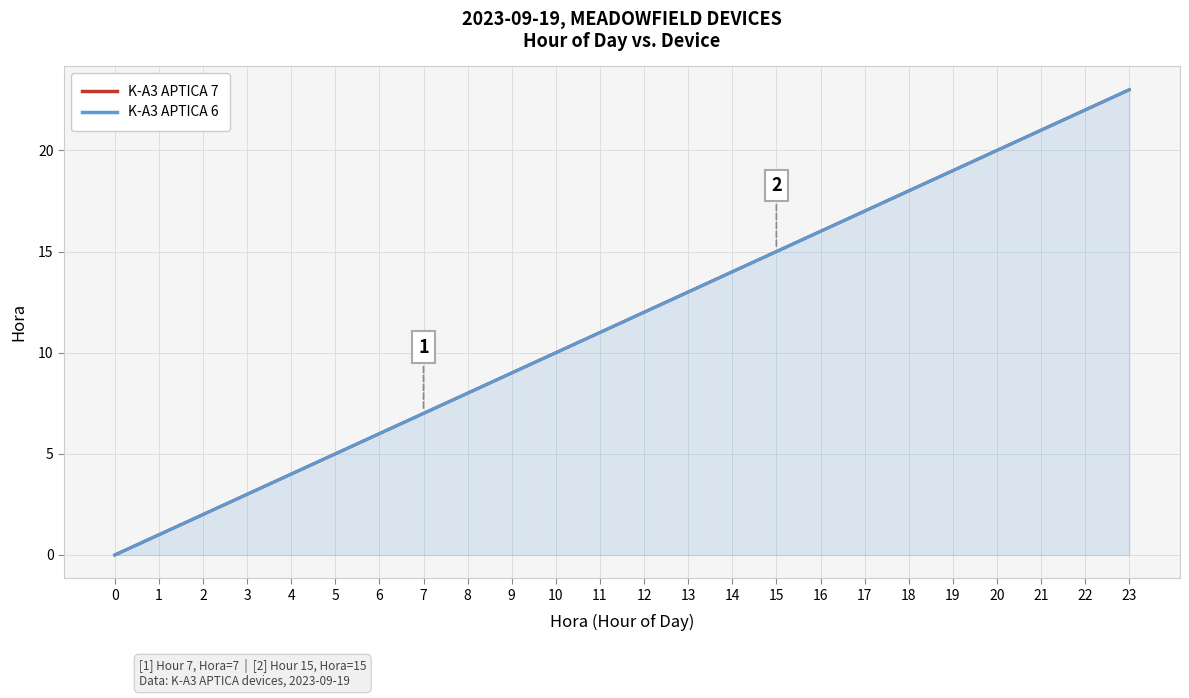

Rank the series by their maximum value, from lowest to highest.

K-A3 APTICA 7, K-A3 APTICA 6